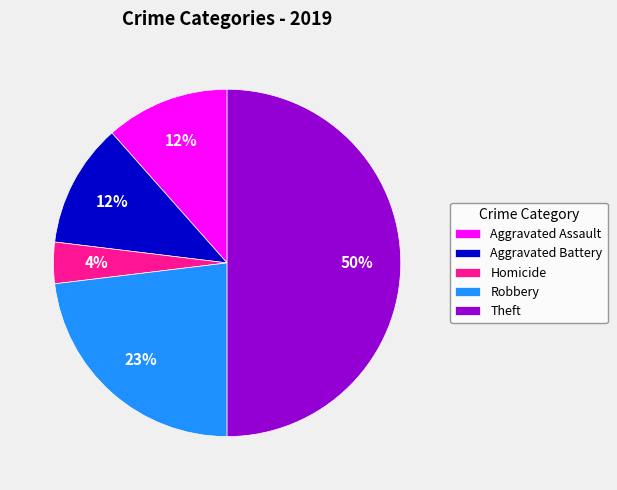

Approximately how many times larger is the value at Aggravated Assault compared to Robbery?

0.5